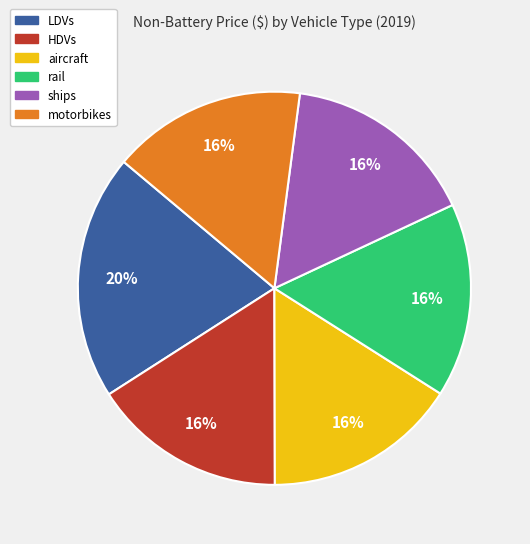

How many segments does this pie chart have?

6